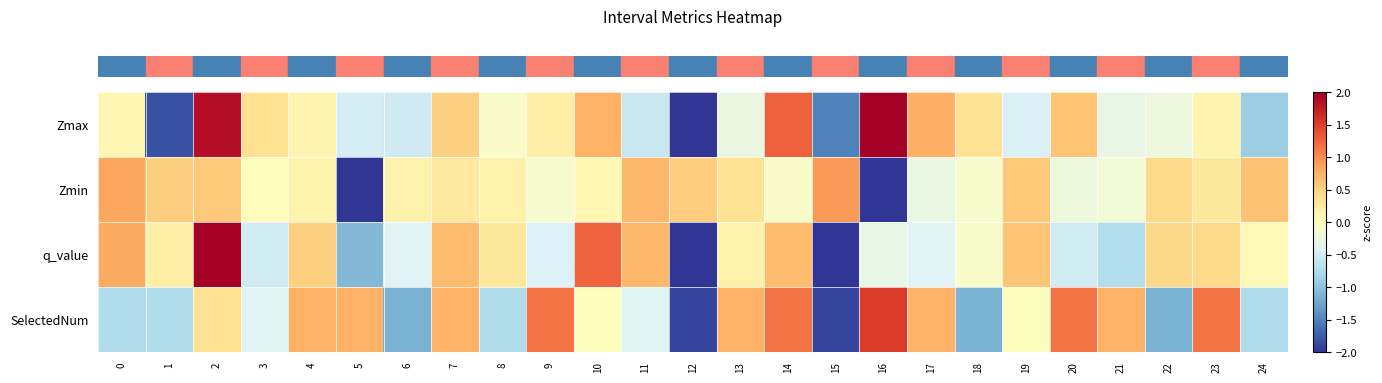

Which series has the largest range (max minus min)?

row_2